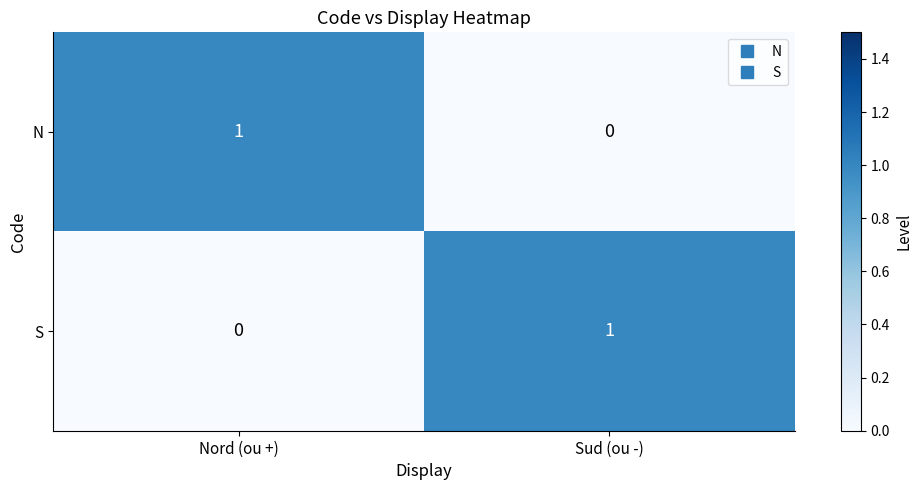

At which label is S closest to 0?

Nord (ou +)